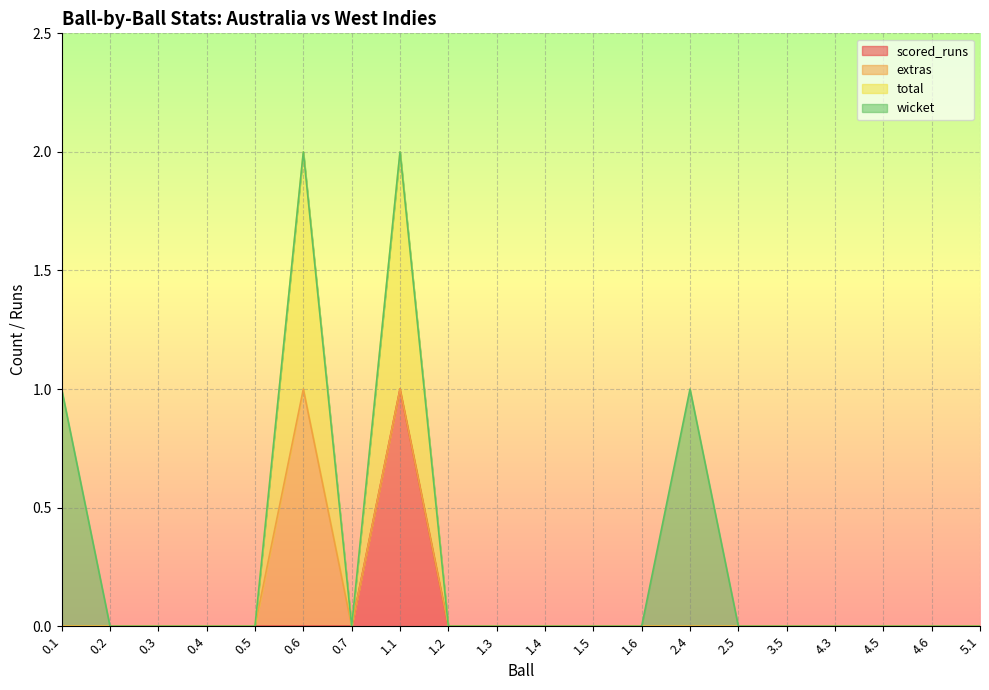

How many categories are shown in the chart?

20